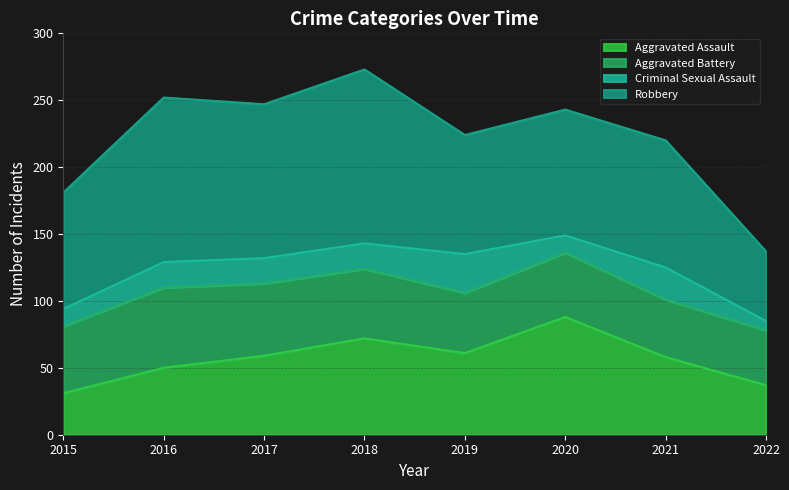

Which has a higher value, 2021 or 2018?

2018